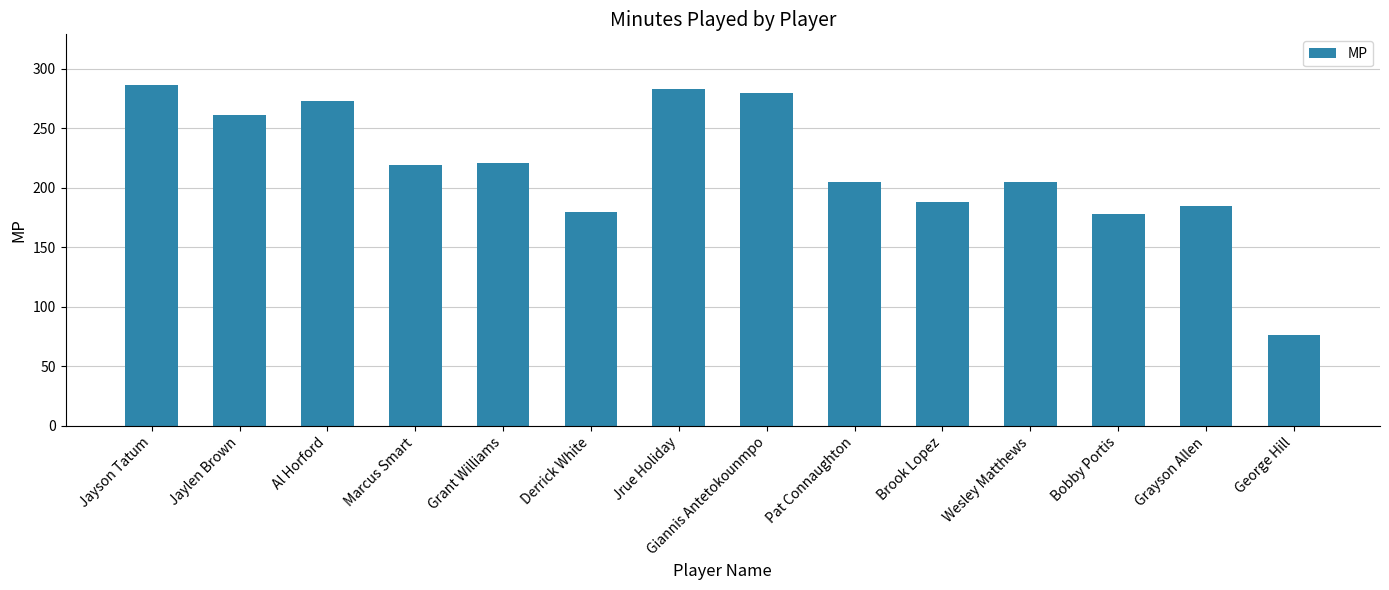

Is it true that the value at Marcus Smart is 96?

False